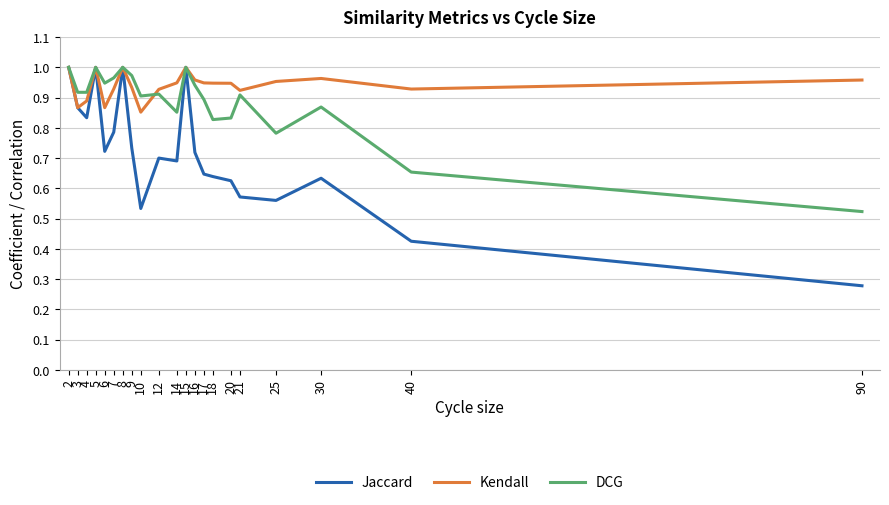

Which series has the largest total across all categories?

Kendall